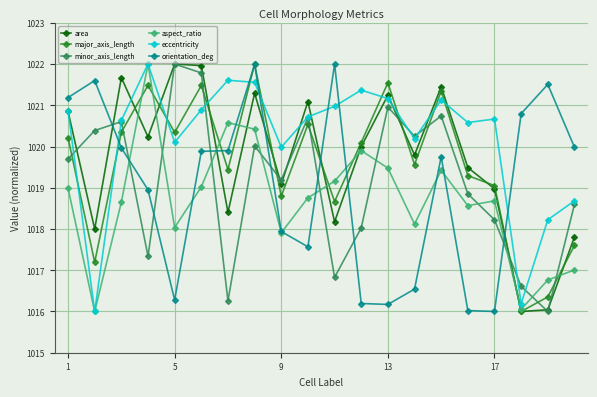

What is the difference between the maximum and minimum values in the major_axis_length series?

6.0